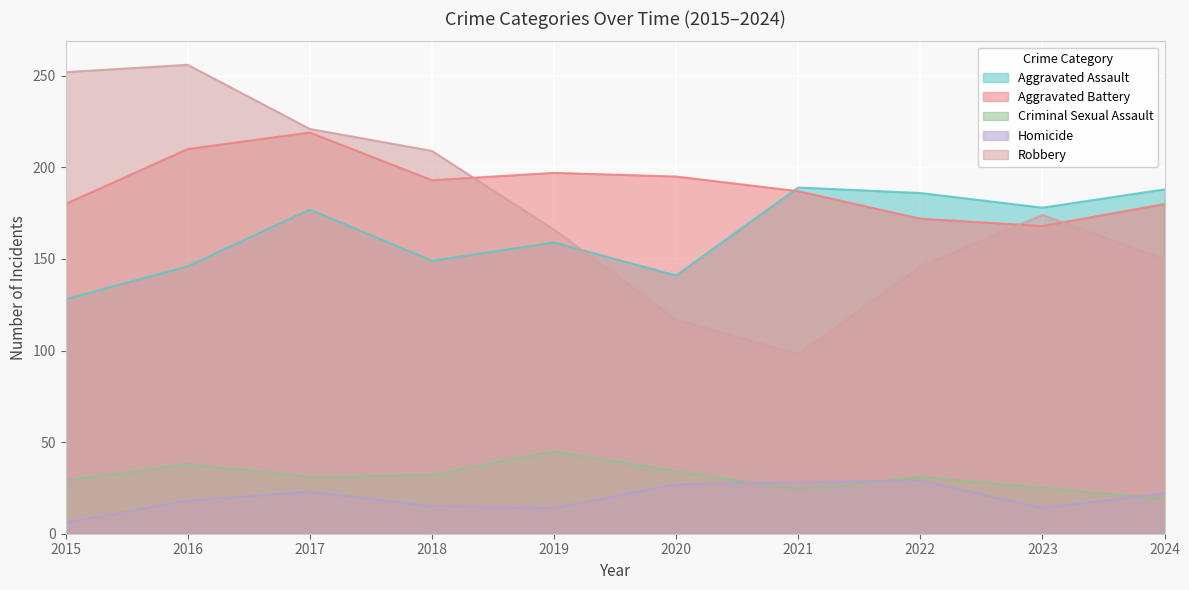

What is the total value across all series at 2023?

559